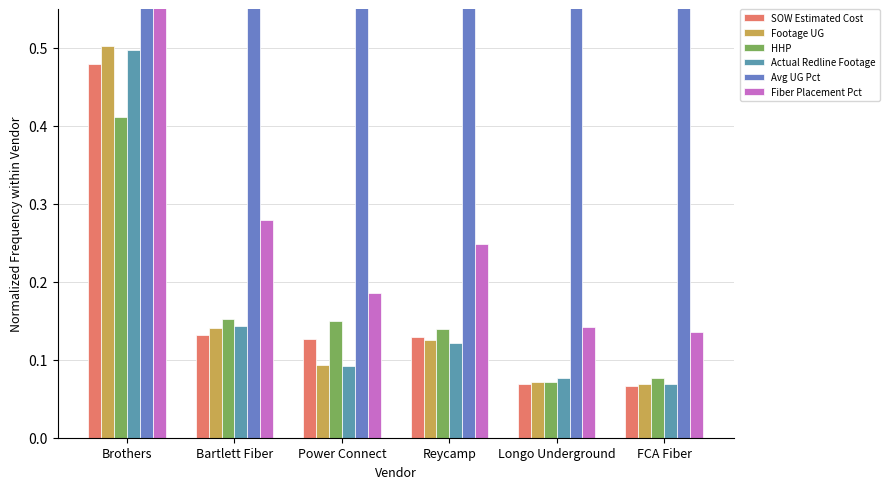

The Fiber Placement Pct series shows 0.1 at FCA Fiber. True or false?

True